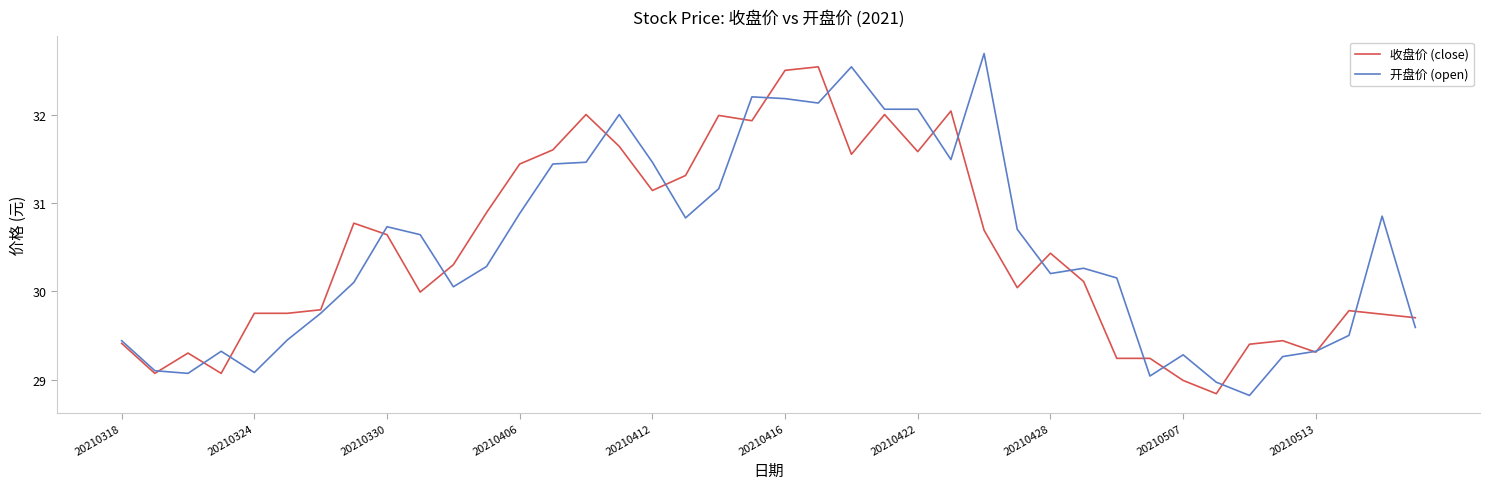

What is the greatest value displayed?

32.7